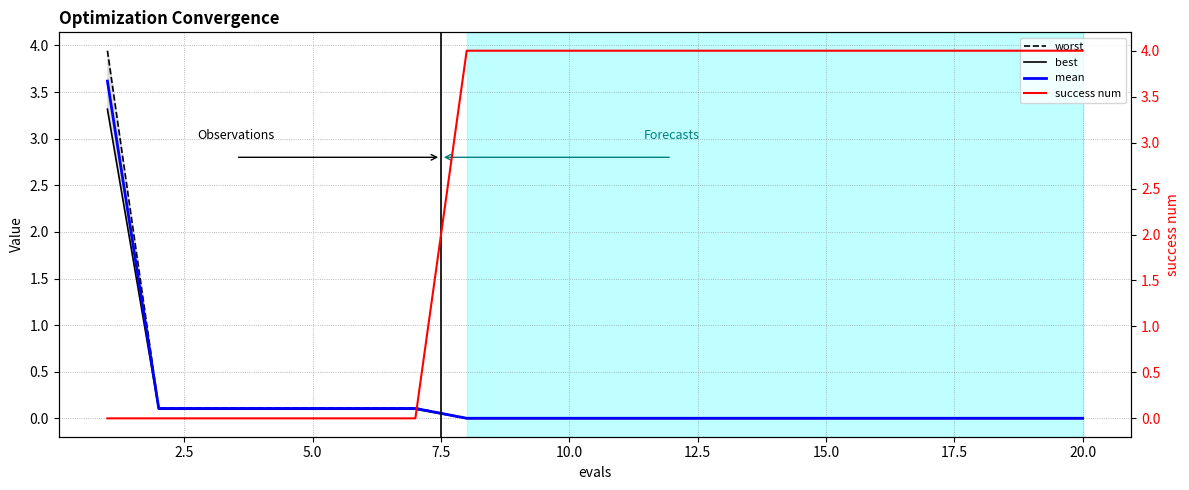

What is the highest value of the mean series?

3.6